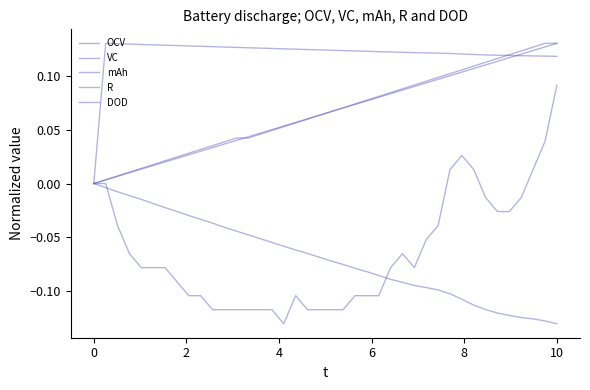

At which category does the chart reach its minimum across all series?

10